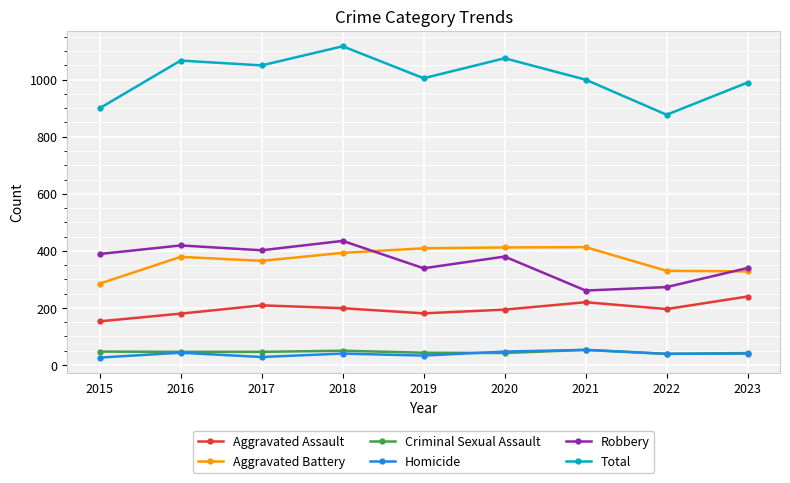

What is the difference between the maximum and minimum values in the Total series?

240